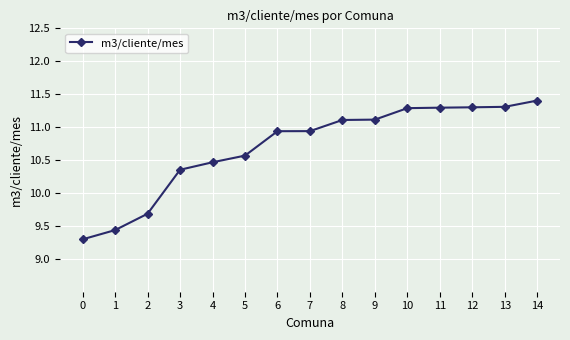

Is it true that the value at 9 is 11.1?

True